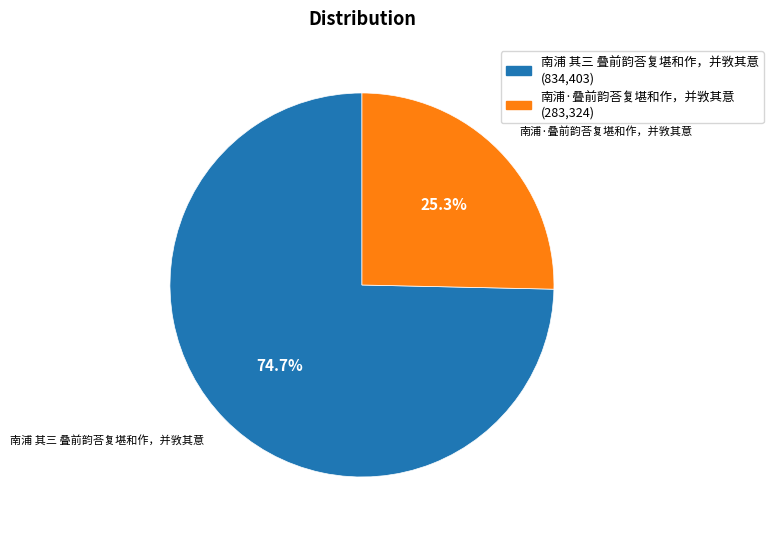

Between 南浦 其三 叠前韵荅复堪和作，并敩其意 and 南浦·叠前韵荅复堪和作，并敩其意, which is larger?

南浦 其三 叠前韵荅复堪和作，并敩其意